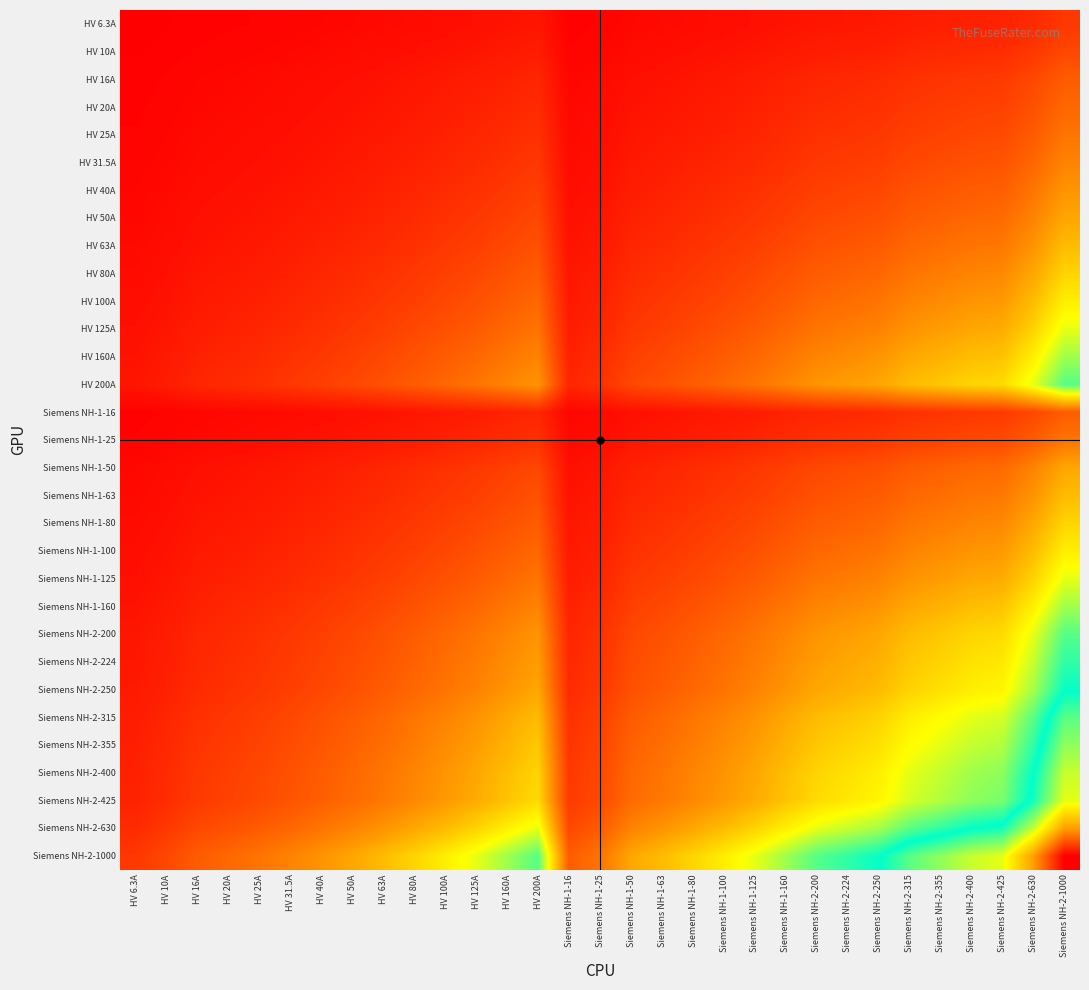

Reading left to right, list all the values displayed in this chart.

HV 6.3A: HV 6.3A=6.3	HV 10A=7.9	HV 16A=10.0	HV 20A=11.2	HV 25A=12.5	HV 31.5A=14.1	HV 40A=15.9	HV 50A=17.7	HV 63A=19.9	HV 80A=22.4	HV 100A=25.1	HV 125A=28.1	HV 160A=31.7	HV 200A=35.5	Siemens NH-1-16=10.0	Siemens NH-1-25=12.5	Siemens NH-1-50=17.7	Siemens NH-1-63=19.9	Siemens NH-1-80=22.4	Siemens NH-1-100=25.1	Siemens NH-1-125=28.1	Siemens NH-1-160=31.7	Siemens NH-2-200=35.5	Siemens NH-2-224=37.6	Siemens NH-2-250=39.7	Siemens NH-2-315=44.5	Siemens NH-2-355=47.3	Siemens NH-2-400=50.2	Siemens NH-2-425=51.7	Siemens NH-2-630=63.0	Siemens NH-2-1000=79.4
HV 10A: HV 6.3A=7.9	HV 10A=10.0	HV 16A=12.6	HV 20A=14.1	HV 25A=15.8	HV 31.5A=17.7	HV 40A=20.0	HV 50A=22.4	HV 63A=25.1	HV 80A=28.3	HV 100A=31.6	HV 125A=35.4	HV 160A=40.0	HV 200A=44.7	Siemens NH-1-16=12.6	Siemens NH-1-25=15.8	Siemens NH-1-50=22.4	Siemens NH-1-63=25.1	Siemens NH-1-80=28.3	Siemens NH-1-100=31.6	Siemens NH-1-125=35.4	Siemens NH-1-160=40.0	Siemens NH-2-200=44.7	Siemens NH-2-224=47.3	Siemens NH-2-250=50.0	Siemens NH-2-315=56.1	Siemens NH-2-355=59.6	Siemens NH-2-400=63.2	Siemens NH-2-425=65.2	Siemens NH-2-630=79.4	Siemens NH-2-1000=100.0
HV 16A: HV 6.3A=10.0	HV 10A=12.6	HV 16A=16.0	HV 20A=17.9	HV 25A=20.0	HV 31.5A=22.4	HV 40A=25.3	HV 50A=28.3	HV 63A=31.7	HV 80A=35.8	HV 100A=40.0	HV 125A=44.7	HV 160A=50.6	HV 200A=56.6	Siemens NH-1-16=16.0	Siemens NH-1-25=20.0	Siemens NH-1-50=28.3	Siemens NH-1-63=31.7	Siemens NH-1-80=35.8	Siemens NH-1-100=40.0	Siemens NH-1-125=44.7	Siemens NH-1-160=50.6	Siemens NH-2-200=56.6	Siemens NH-2-224=59.9	Siemens NH-2-250=63.2	Siemens NH-2-315=71.0	Siemens NH-2-355=75.4	Siemens NH-2-400=80.0	Siemens NH-2-425=82.5	Siemens NH-2-630=100.4	Siemens NH-2-1000=126.5
HV 20A: HV 6.3A=11.2	HV 10A=14.1	HV 16A=17.9	HV 20A=20.0	HV 25A=22.4	HV 31.5A=25.1	HV 40A=28.3	HV 50A=31.6	HV 63A=35.5	HV 80A=40.0	HV 100A=44.7	HV 125A=50.0	HV 160A=56.6	HV 200A=63.2	Siemens NH-1-16=17.9	Siemens NH-1-25=22.4	Siemens NH-1-50=31.6	Siemens NH-1-63=35.5	Siemens NH-1-80=40.0	Siemens NH-1-100=44.7	Siemens NH-1-125=50.0	Siemens NH-1-160=56.6	Siemens NH-2-200=63.2	Siemens NH-2-224=66.9	Siemens NH-2-250=70.7	Siemens NH-2-315=79.4	Siemens NH-2-355=84.3	Siemens NH-2-400=89.4	Siemens NH-2-425=92.2	Siemens NH-2-630=112.2	Siemens NH-2-1000=141.4
HV 25A: HV 6.3A=12.5	HV 10A=15.8	HV 16A=20.0	HV 20A=22.4	HV 25A=25.0	HV 31.5A=28.1	HV 40A=31.6	HV 50A=35.4	HV 63A=39.7	HV 80A=44.7	HV 100A=50.0	HV 125A=55.9	HV 160A=63.2	HV 200A=70.7	Siemens NH-1-16=20.0	Siemens NH-1-25=25.0	Siemens NH-1-50=35.4	Siemens NH-1-63=39.7	Siemens NH-1-80=44.7	Siemens NH-1-100=50.0	Siemens NH-1-125=55.9	Siemens NH-1-160=63.2	Siemens NH-2-200=70.7	Siemens NH-2-224=74.8	Siemens NH-2-250=79.1	Siemens NH-2-315=88.7	Siemens NH-2-355=94.2	Siemens NH-2-400=100.0	Siemens NH-2-425=103.1	Siemens NH-2-630=125.5	Siemens NH-2-1000=158.1
HV 31.5A: HV 6.3A=14.1	HV 10A=17.7	HV 16A=22.4	HV 20A=25.1	HV 25A=28.1	HV 31.5A=31.5	HV 40A=35.5	HV 50A=39.7	HV 63A=44.5	HV 80A=50.2	HV 100A=56.1	HV 125A=62.7	HV 160A=71.0	HV 200A=79.4	Siemens NH-1-16=22.4	Siemens NH-1-25=28.1	Siemens NH-1-50=39.7	Siemens NH-1-63=44.5	Siemens NH-1-80=50.2	Siemens NH-1-100=56.1	Siemens NH-1-125=62.7	Siemens NH-1-160=71.0	Siemens NH-2-200=79.4	Siemens NH-2-224=84.0	Siemens NH-2-250=88.7	Siemens NH-2-315=99.6	Siemens NH-2-355=105.7	Siemens NH-2-400=112.2	Siemens NH-2-425=115.7	Siemens NH-2-630=140.9	Siemens NH-2-1000=177.5
HV 40A: HV 6.3A=15.9	HV 10A=20.0	HV 16A=25.3	HV 20A=28.3	HV 25A=31.6	HV 31.5A=35.5	HV 40A=40.0	HV 50A=44.7	HV 63A=50.2	HV 80A=56.6	HV 100A=63.2	HV 125A=70.7	HV 160A=80.0	HV 200A=89.4	Siemens NH-1-16=25.3	Siemens NH-1-25=31.6	Siemens NH-1-50=44.7	Siemens NH-1-63=50.2	Siemens NH-1-80=56.6	Siemens NH-1-100=63.2	Siemens NH-1-125=70.7	Siemens NH-1-160=80.0	Siemens NH-2-200=89.4	Siemens NH-2-224=94.7	Siemens NH-2-250=100.0	Siemens NH-2-315=112.2	Siemens NH-2-355=119.2	Siemens NH-2-400=126.5	Siemens NH-2-425=130.4	Siemens NH-2-630=158.7	Siemens NH-2-1000=200.0
HV 50A: HV 6.3A=17.7	HV 10A=22.4	HV 16A=28.3	HV 20A=31.6	HV 25A=35.4	HV 31.5A=39.7	HV 40A=44.7	HV 50A=50.0	HV 63A=56.1	HV 80A=63.2	HV 100A=70.7	HV 125A=79.1	HV 160A=89.4	HV 200A=100.0	Siemens NH-1-16=28.3	Siemens NH-1-25=35.4	Siemens NH-1-50=50.0	Siemens NH-1-63=56.1	Siemens NH-1-80=63.2	Siemens NH-1-100=70.7	Siemens NH-1-125=79.1	Siemens NH-1-160=89.4	Siemens NH-2-200=100.0	Siemens NH-2-224=105.8	Siemens NH-2-250=111.8	Siemens NH-2-315=125.5	Siemens NH-2-355=133.2	Siemens NH-2-400=141.4	Siemens NH-2-425=145.8	Siemens NH-2-630=177.5	Siemens NH-2-1000=223.6
HV 63A: HV 6.3A=19.9	HV 10A=25.1	HV 16A=31.7	HV 20A=35.5	HV 25A=39.7	HV 31.5A=44.5	HV 40A=50.2	HV 50A=56.1	HV 63A=63.0	HV 80A=71.0	HV 100A=79.4	HV 125A=88.7	HV 160A=100.4	HV 200A=112.2	Siemens NH-1-16=31.7	Siemens NH-1-25=39.7	Siemens NH-1-50=56.1	Siemens NH-1-63=63.0	Siemens NH-1-80=71.0	Siemens NH-1-100=79.4	Siemens NH-1-125=88.7	Siemens NH-1-160=100.4	Siemens NH-2-200=112.2	Siemens NH-2-224=118.8	Siemens NH-2-250=125.5	Siemens NH-2-315=140.9	Siemens NH-2-355=149.5	Siemens NH-2-400=158.7	Siemens NH-2-425=163.6	Siemens NH-2-630=199.2	Siemens NH-2-1000=251.0
HV 80A: HV 6.3A=22.4	HV 10A=28.3	HV 16A=35.8	HV 20A=40.0	HV 25A=44.7	HV 31.5A=50.2	HV 40A=56.6	HV 50A=63.2	HV 63A=71.0	HV 80A=80.0	HV 100A=89.4	HV 125A=100.0	HV 160A=113.1	HV 200A=126.5	Siemens NH-1-16=35.8	Siemens NH-1-25=44.7	Siemens NH-1-50=63.2	Siemens NH-1-63=71.0	Siemens NH-1-80=80.0	Siemens NH-1-100=89.4	Siemens NH-1-125=100.0	Siemens NH-1-160=113.1	Siemens NH-2-200=126.5	Siemens NH-2-224=133.9	Siemens NH-2-250=141.4	Siemens NH-2-315=158.7	Siemens NH-2-355=168.5	Siemens NH-2-400=178.9	Siemens NH-2-425=184.4	Siemens NH-2-630=224.5	Siemens NH-2-1000=282.8
HV 100A: HV 6.3A=25.1	HV 10A=31.6	HV 16A=40.0	HV 20A=44.7	HV 25A=50.0	HV 31.5A=56.1	HV 40A=63.2	HV 50A=70.7	HV 63A=79.4	HV 80A=89.4	HV 100A=100.0	HV 125A=111.8	HV 160A=126.5	HV 200A=141.4	Siemens NH-1-16=40.0	Siemens NH-1-25=50.0	Siemens NH-1-50=70.7	Siemens NH-1-63=79.4	Siemens NH-1-80=89.4	Siemens NH-1-100=100.0	Siemens NH-1-125=111.8	Siemens NH-1-160=126.5	Siemens NH-2-200=141.4	Siemens NH-2-224=149.7	Siemens NH-2-250=158.1	Siemens NH-2-315=177.5	Siemens NH-2-355=188.4	Siemens NH-2-400=200.0	Siemens NH-2-425=206.2	Siemens NH-2-630=251.0	Siemens NH-2-1000=316.2
HV 125A: HV 6.3A=28.1	HV 10A=35.4	HV 16A=44.7	HV 20A=50.0	HV 25A=55.9	HV 31.5A=62.7	HV 40A=70.7	HV 50A=79.1	HV 63A=88.7	HV 80A=100.0	HV 100A=111.8	HV 125A=125.0	HV 160A=141.4	HV 200A=158.1	Siemens NH-1-16=44.7	Siemens NH-1-25=55.9	Siemens NH-1-50=79.1	Siemens NH-1-63=88.7	Siemens NH-1-80=100.0	Siemens NH-1-100=111.8	Siemens NH-1-125=125.0	Siemens NH-1-160=141.4	Siemens NH-2-200=158.1	Siemens NH-2-224=167.3	Siemens NH-2-250=176.8	Siemens NH-2-315=198.4	Siemens NH-2-355=210.7	Siemens NH-2-400=223.6	Siemens NH-2-425=230.5	Siemens NH-2-630=280.6	Siemens NH-2-1000=353.6
HV 160A: HV 6.3A=31.7	HV 10A=40.0	HV 16A=50.6	HV 20A=56.6	HV 25A=63.2	HV 31.5A=71.0	HV 40A=80.0	HV 50A=89.4	HV 63A=100.4	HV 80A=113.1	HV 100A=126.5	HV 125A=141.4	HV 160A=160.0	HV 200A=178.9	Siemens NH-1-16=50.6	Siemens NH-1-25=63.2	Siemens NH-1-50=89.4	Siemens NH-1-63=100.4	Siemens NH-1-80=113.1	Siemens NH-1-100=126.5	Siemens NH-1-125=141.4	Siemens NH-1-160=160.0	Siemens NH-2-200=178.9	Siemens NH-2-224=189.3	Siemens NH-2-250=200.0	Siemens NH-2-315=224.5	Siemens NH-2-355=238.3	Siemens NH-2-400=253.0	Siemens NH-2-425=260.8	Siemens NH-2-630=317.5	Siemens NH-2-1000=400.0
HV 200A: HV 6.3A=35.5	HV 10A=44.7	HV 16A=56.6	HV 20A=63.2	HV 25A=70.7	HV 31.5A=79.4	HV 40A=89.4	HV 50A=100.0	HV 63A=112.2	HV 80A=126.5	HV 100A=141.4	HV 125A=158.1	HV 160A=178.9	HV 200A=200.0	Siemens NH-1-16=56.6	Siemens NH-1-25=70.7	Siemens NH-1-50=100.0	Siemens NH-1-63=112.2	Siemens NH-1-80=126.5	Siemens NH-1-100=141.4	Siemens NH-1-125=158.1	Siemens NH-1-160=178.9	Siemens NH-2-200=200.0	Siemens NH-2-224=211.7	Siemens NH-2-250=223.6	Siemens NH-2-315=251.0	Siemens NH-2-355=266.5	Siemens NH-2-400=282.8	Siemens NH-2-425=291.5	Siemens NH-2-630=355.0	Siemens NH-2-1000=447.2
Siemens NH-1-16: HV 6.3A=10.0	HV 10A=12.6	HV 16A=16.0	HV 20A=17.9	HV 25A=20.0	HV 31.5A=22.4	HV 40A=25.3	HV 50A=28.3	HV 63A=31.7	HV 80A=35.8	HV 100A=40.0	HV 125A=44.7	HV 160A=50.6	HV 200A=56.6	Siemens NH-1-16=16.0	Siemens NH-1-25=20.0	Siemens NH-1-50=28.3	Siemens NH-1-63=31.7	Siemens NH-1-80=35.8	Siemens NH-1-100=40.0	Siemens NH-1-125=44.7	Siemens NH-1-160=50.6	Siemens NH-2-200=56.6	Siemens NH-2-224=59.9	Siemens NH-2-250=63.2	Siemens NH-2-315=71.0	Siemens NH-2-355=75.4	Siemens NH-2-400=80.0	Siemens NH-2-425=82.5	Siemens NH-2-630=100.4	Siemens NH-2-1000=126.5
Siemens NH-1-25: HV 6.3A=12.5	HV 10A=15.8	HV 16A=20.0	HV 20A=22.4	HV 25A=25.0	HV 31.5A=28.1	HV 40A=31.6	HV 50A=35.4	HV 63A=39.7	HV 80A=44.7	HV 100A=50.0	HV 125A=55.9	HV 160A=63.2	HV 200A=70.7	Siemens NH-1-16=20.0	Siemens NH-1-25=25.0	Siemens NH-1-50=35.4	Siemens NH-1-63=39.7	Siemens NH-1-80=44.7	Siemens NH-1-100=50.0	Siemens NH-1-125=55.9	Siemens NH-1-160=63.2	Siemens NH-2-200=70.7	Siemens NH-2-224=74.8	Siemens NH-2-250=79.1	Siemens NH-2-315=88.7	Siemens NH-2-355=94.2	Siemens NH-2-400=100.0	Siemens NH-2-425=103.1	Siemens NH-2-630=125.5	Siemens NH-2-1000=158.1
Siemens NH-1-50: HV 6.3A=17.7	HV 10A=22.4	HV 16A=28.3	HV 20A=31.6	HV 25A=35.4	HV 31.5A=39.7	HV 40A=44.7	HV 50A=50.0	HV 63A=56.1	HV 80A=63.2	HV 100A=70.7	HV 125A=79.1	HV 160A=89.4	HV 200A=100.0	Siemens NH-1-16=28.3	Siemens NH-1-25=35.4	Siemens NH-1-50=50.0	Siemens NH-1-63=56.1	Siemens NH-1-80=63.2	Siemens NH-1-100=70.7	Siemens NH-1-125=79.1	Siemens NH-1-160=89.4	Siemens NH-2-200=100.0	Siemens NH-2-224=105.8	Siemens NH-2-250=111.8	Siemens NH-2-315=125.5	Siemens NH-2-355=133.2	Siemens NH-2-400=141.4	Siemens NH-2-425=145.8	Siemens NH-2-630=177.5	Siemens NH-2-1000=223.6
Siemens NH-1-63: HV 6.3A=19.9	HV 10A=25.1	HV 16A=31.7	HV 20A=35.5	HV 25A=39.7	HV 31.5A=44.5	HV 40A=50.2	HV 50A=56.1	HV 63A=63.0	HV 80A=71.0	HV 100A=79.4	HV 125A=88.7	HV 160A=100.4	HV 200A=112.2	Siemens NH-1-16=31.7	Siemens NH-1-25=39.7	Siemens NH-1-50=56.1	Siemens NH-1-63=63.0	Siemens NH-1-80=71.0	Siemens NH-1-100=79.4	Siemens NH-1-125=88.7	Siemens NH-1-160=100.4	Siemens NH-2-200=112.2	Siemens NH-2-224=118.8	Siemens NH-2-250=125.5	Siemens NH-2-315=140.9	Siemens NH-2-355=149.5	Siemens NH-2-400=158.7	Siemens NH-2-425=163.6	Siemens NH-2-630=199.2	Siemens NH-2-1000=251.0
Siemens NH-1-80: HV 6.3A=22.4	HV 10A=28.3	HV 16A=35.8	HV 20A=40.0	HV 25A=44.7	HV 31.5A=50.2	HV 40A=56.6	HV 50A=63.2	HV 63A=71.0	HV 80A=80.0	HV 100A=89.4	HV 125A=100.0	HV 160A=113.1	HV 200A=126.5	Siemens NH-1-16=35.8	Siemens NH-1-25=44.7	Siemens NH-1-50=63.2	Siemens NH-1-63=71.0	Siemens NH-1-80=80.0	Siemens NH-1-100=89.4	Siemens NH-1-125=100.0	Siemens NH-1-160=113.1	Siemens NH-2-200=126.5	Siemens NH-2-224=133.9	Siemens NH-2-250=141.4	Siemens NH-2-315=158.7	Siemens NH-2-355=168.5	Siemens NH-2-400=178.9	Siemens NH-2-425=184.4	Siemens NH-2-630=224.5	Siemens NH-2-1000=282.8
Siemens NH-1-100: HV 6.3A=25.1	HV 10A=31.6	HV 16A=40.0	HV 20A=44.7	HV 25A=50.0	HV 31.5A=56.1	HV 40A=63.2	HV 50A=70.7	HV 63A=79.4	HV 80A=89.4	HV 100A=100.0	HV 125A=111.8	HV 160A=126.5	HV 200A=141.4	Siemens NH-1-16=40.0	Siemens NH-1-25=50.0	Siemens NH-1-50=70.7	Siemens NH-1-63=79.4	Siemens NH-1-80=89.4	Siemens NH-1-100=100.0	Siemens NH-1-125=111.8	Siemens NH-1-160=126.5	Siemens NH-2-200=141.4	Siemens NH-2-224=149.7	Siemens NH-2-250=158.1	Siemens NH-2-315=177.5	Siemens NH-2-355=188.4	Siemens NH-2-400=200.0	Siemens NH-2-425=206.2	Siemens NH-2-630=251.0	Siemens NH-2-1000=316.2
Siemens NH-1-125: HV 6.3A=28.1	HV 10A=35.4	HV 16A=44.7	HV 20A=50.0	HV 25A=55.9	HV 31.5A=62.7	HV 40A=70.7	HV 50A=79.1	HV 63A=88.7	HV 80A=100.0	HV 100A=111.8	HV 125A=125.0	HV 160A=141.4	HV 200A=158.1	Siemens NH-1-16=44.7	Siemens NH-1-25=55.9	Siemens NH-1-50=79.1	Siemens NH-1-63=88.7	Siemens NH-1-80=100.0	Siemens NH-1-100=111.8	Siemens NH-1-125=125.0	Siemens NH-1-160=141.4	Siemens NH-2-200=158.1	Siemens NH-2-224=167.3	Siemens NH-2-250=176.8	Siemens NH-2-315=198.4	Siemens NH-2-355=210.7	Siemens NH-2-400=223.6	Siemens NH-2-425=230.5	Siemens NH-2-630=280.6	Siemens NH-2-1000=353.6
Siemens NH-1-160: HV 6.3A=31.7	HV 10A=40.0	HV 16A=50.6	HV 20A=56.6	HV 25A=63.2	HV 31.5A=71.0	HV 40A=80.0	HV 50A=89.4	HV 63A=100.4	HV 80A=113.1	HV 100A=126.5	HV 125A=141.4	HV 160A=160.0	HV 200A=178.9	Siemens NH-1-16=50.6	Siemens NH-1-25=63.2	Siemens NH-1-50=89.4	Siemens NH-1-63=100.4	Siemens NH-1-80=113.1	Siemens NH-1-100=126.5	Siemens NH-1-125=141.4	Siemens NH-1-160=160.0	Siemens NH-2-200=178.9	Siemens NH-2-224=189.3	Siemens NH-2-250=200.0	Siemens NH-2-315=224.5	Siemens NH-2-355=238.3	Siemens NH-2-400=253.0	Siemens NH-2-425=260.8	Siemens NH-2-630=317.5	Siemens NH-2-1000=400.0
Siemens NH-2-200: HV 6.3A=35.5	HV 10A=44.7	HV 16A=56.6	HV 20A=63.2	HV 25A=70.7	HV 31.5A=79.4	HV 40A=89.4	HV 50A=100.0	HV 63A=112.2	HV 80A=126.5	HV 100A=141.4	HV 125A=158.1	HV 160A=178.9	HV 200A=200.0	Siemens NH-1-16=56.6	Siemens NH-1-25=70.7	Siemens NH-1-50=100.0	Siemens NH-1-63=112.2	Siemens NH-1-80=126.5	Siemens NH-1-100=141.4	Siemens NH-1-125=158.1	Siemens NH-1-160=178.9	Siemens NH-2-200=200.0	Siemens NH-2-224=211.7	Siemens NH-2-250=223.6	Siemens NH-2-315=251.0	Siemens NH-2-355=266.5	Siemens NH-2-400=282.8	Siemens NH-2-425=291.5	Siemens NH-2-630=355.0	Siemens NH-2-1000=447.2
Siemens NH-2-224: HV 6.3A=37.6	HV 10A=47.3	HV 16A=59.9	HV 20A=66.9	HV 25A=74.8	HV 31.5A=84.0	HV 40A=94.7	HV 50A=105.8	HV 63A=118.8	HV 80A=133.9	HV 100A=149.7	HV 125A=167.3	HV 160A=189.3	HV 200A=211.7	Siemens NH-1-16=59.9	Siemens NH-1-25=74.8	Siemens NH-1-50=105.8	Siemens NH-1-63=118.8	Siemens NH-1-80=133.9	Siemens NH-1-100=149.7	Siemens NH-1-125=167.3	Siemens NH-1-160=189.3	Siemens NH-2-200=211.7	Siemens NH-2-224=224.0	Siemens NH-2-250=236.6	Siemens NH-2-315=265.6	Siemens NH-2-355=282.0	Siemens NH-2-400=299.3	Siemens NH-2-425=308.5	Siemens NH-2-630=375.7	Siemens NH-2-1000=473.3
Siemens NH-2-250: HV 6.3A=39.7	HV 10A=50.0	HV 16A=63.2	HV 20A=70.7	HV 25A=79.1	HV 31.5A=88.7	HV 40A=100.0	HV 50A=111.8	HV 63A=125.5	HV 80A=141.4	HV 100A=158.1	HV 125A=176.8	HV 160A=200.0	HV 200A=223.6	Siemens NH-1-16=63.2	Siemens NH-1-25=79.1	Siemens NH-1-50=111.8	Siemens NH-1-63=125.5	Siemens NH-1-80=141.4	Siemens NH-1-100=158.1	Siemens NH-1-125=176.8	Siemens NH-1-160=200.0	Siemens NH-2-200=223.6	Siemens NH-2-224=236.6	Siemens NH-2-250=250.0	Siemens NH-2-315=280.6	Siemens NH-2-355=297.9	Siemens NH-2-400=316.2	Siemens NH-2-425=326.0	Siemens NH-2-630=396.9	Siemens NH-2-1000=500.0
Siemens NH-2-315: HV 6.3A=44.5	HV 10A=56.1	HV 16A=71.0	HV 20A=79.4	HV 25A=88.7	HV 31.5A=99.6	HV 40A=112.2	HV 50A=125.5	HV 63A=140.9	HV 80A=158.7	HV 100A=177.5	HV 125A=198.4	HV 160A=224.5	HV 200A=251.0	Siemens NH-1-16=71.0	Siemens NH-1-25=88.7	Siemens NH-1-50=125.5	Siemens NH-1-63=140.9	Siemens NH-1-80=158.7	Siemens NH-1-100=177.5	Siemens NH-1-125=198.4	Siemens NH-1-160=224.5	Siemens NH-2-200=251.0	Siemens NH-2-224=265.6	Siemens NH-2-250=280.6	Siemens NH-2-315=315.0	Siemens NH-2-355=334.4	Siemens NH-2-400=355.0	Siemens NH-2-425=365.9	Siemens NH-2-630=445.5	Siemens NH-2-1000=561.2
Siemens NH-2-355: HV 6.3A=47.3	HV 10A=59.6	HV 16A=75.4	HV 20A=84.3	HV 25A=94.2	HV 31.5A=105.7	HV 40A=119.2	HV 50A=133.2	HV 63A=149.5	HV 80A=168.5	HV 100A=188.4	HV 125A=210.7	HV 160A=238.3	HV 200A=266.5	Siemens NH-1-16=75.4	Siemens NH-1-25=94.2	Siemens NH-1-50=133.2	Siemens NH-1-63=149.5	Siemens NH-1-80=168.5	Siemens NH-1-100=188.4	Siemens NH-1-125=210.7	Siemens NH-1-160=238.3	Siemens NH-2-200=266.5	Siemens NH-2-224=282.0	Siemens NH-2-250=297.9	Siemens NH-2-315=334.4	Siemens NH-2-355=355.0	Siemens NH-2-400=376.8	Siemens NH-2-425=388.4	Siemens NH-2-630=472.9	Siemens NH-2-1000=595.8
Siemens NH-2-400: HV 6.3A=50.2	HV 10A=63.2	HV 16A=80.0	HV 20A=89.4	HV 25A=100.0	HV 31.5A=112.2	HV 40A=126.5	HV 50A=141.4	HV 63A=158.7	HV 80A=178.9	HV 100A=200.0	HV 125A=223.6	HV 160A=253.0	HV 200A=282.8	Siemens NH-1-16=80.0	Siemens NH-1-25=100.0	Siemens NH-1-50=141.4	Siemens NH-1-63=158.7	Siemens NH-1-80=178.9	Siemens NH-1-100=200.0	Siemens NH-1-125=223.6	Siemens NH-1-160=253.0	Siemens NH-2-200=282.8	Siemens NH-2-224=299.3	Siemens NH-2-250=316.2	Siemens NH-2-315=355.0	Siemens NH-2-355=376.8	Siemens NH-2-400=400.0	Siemens NH-2-425=412.3	Siemens NH-2-630=502.0	Siemens NH-2-1000=632.5
Siemens NH-2-425: HV 6.3A=51.7	HV 10A=65.2	HV 16A=82.5	HV 20A=92.2	HV 25A=103.1	HV 31.5A=115.7	HV 40A=130.4	HV 50A=145.8	HV 63A=163.6	HV 80A=184.4	HV 100A=206.2	HV 125A=230.5	HV 160A=260.8	HV 200A=291.5	Siemens NH-1-16=82.5	Siemens NH-1-25=103.1	Siemens NH-1-50=145.8	Siemens NH-1-63=163.6	Siemens NH-1-80=184.4	Siemens NH-1-100=206.2	Siemens NH-1-125=230.5	Siemens NH-1-160=260.8	Siemens NH-2-200=291.5	Siemens NH-2-224=308.5	Siemens NH-2-250=326.0	Siemens NH-2-315=365.9	Siemens NH-2-355=388.4	Siemens NH-2-400=412.3	Siemens NH-2-425=425.0	Siemens NH-2-630=517.4	Siemens NH-2-1000=651.9
Siemens NH-2-630: HV 6.3A=63.0	HV 10A=79.4	HV 16A=100.4	HV 20A=112.2	HV 25A=125.5	HV 31.5A=140.9	HV 40A=158.7	HV 50A=177.5	HV 63A=199.2	HV 80A=224.5	HV 100A=251.0	HV 125A=280.6	HV 160A=317.5	HV 200A=355.0	Siemens NH-1-16=100.4	Siemens NH-1-25=125.5	Siemens NH-1-50=177.5	Siemens NH-1-63=199.2	Siemens NH-1-80=224.5	Siemens NH-1-100=251.0	Siemens NH-1-125=280.6	Siemens NH-1-160=317.5	Siemens NH-2-200=355.0	Siemens NH-2-224=375.7	Siemens NH-2-250=396.9	Siemens NH-2-315=445.5	Siemens NH-2-355=472.9	Siemens NH-2-400=502.0	Siemens NH-2-425=517.4	Siemens NH-2-630=630.0	Siemens NH-2-1000=793.7
Siemens NH-2-1000: HV 6.3A=79.4	HV 10A=100.0	HV 16A=126.5	HV 20A=141.4	HV 25A=158.1	HV 31.5A=177.5	HV 40A=200.0	HV 50A=223.6	HV 63A=251.0	HV 80A=282.8	HV 100A=316.2	HV 125A=353.6	HV 160A=400.0	HV 200A=447.2	Siemens NH-1-16=126.5	Siemens NH-1-25=158.1	Siemens NH-1-50=223.6	Siemens NH-1-63=251.0	Siemens NH-1-80=282.8	Siemens NH-1-100=316.2	Siemens NH-1-125=353.6	Siemens NH-1-160=400.0	Siemens NH-2-200=447.2	Siemens NH-2-224=473.3	Siemens NH-2-250=500.0	Siemens NH-2-315=561.2	Siemens NH-2-355=595.8	Siemens NH-2-400=632.5	Siemens NH-2-425=651.9	Siemens NH-2-630=793.7	Siemens NH-2-1000=1000.0